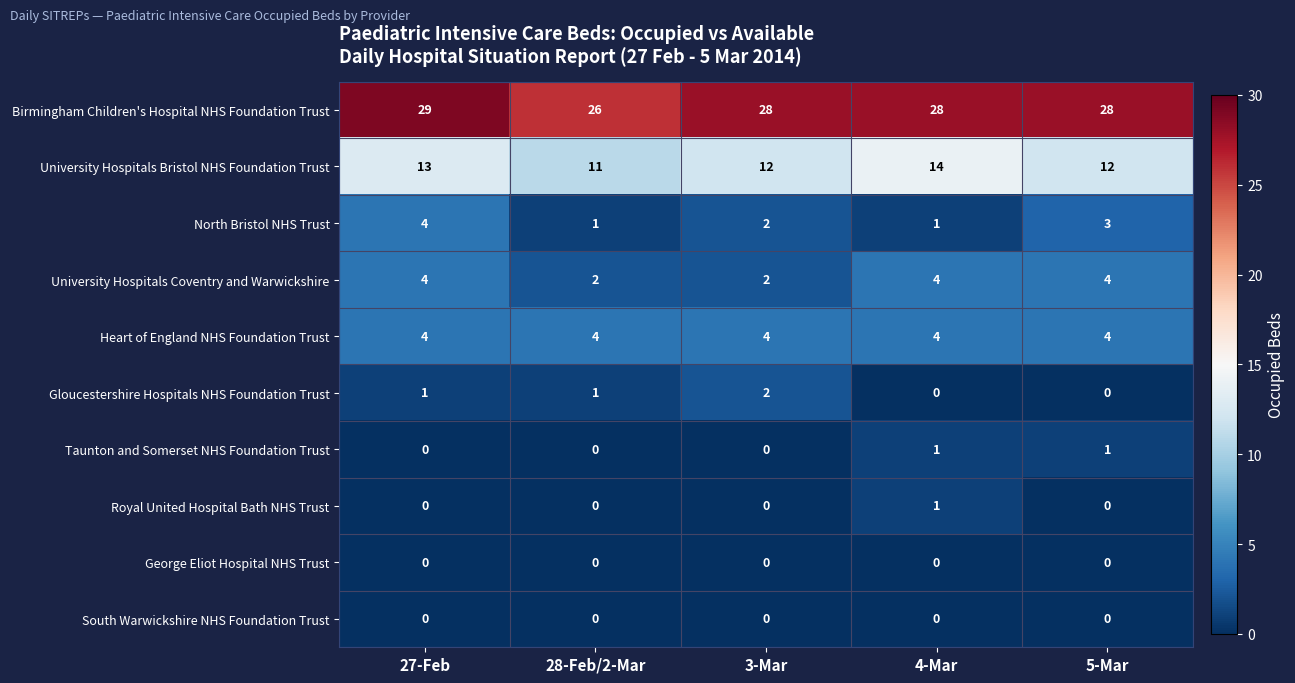

What is the sum of all Heart of England NHS Foundation Trust values?

20